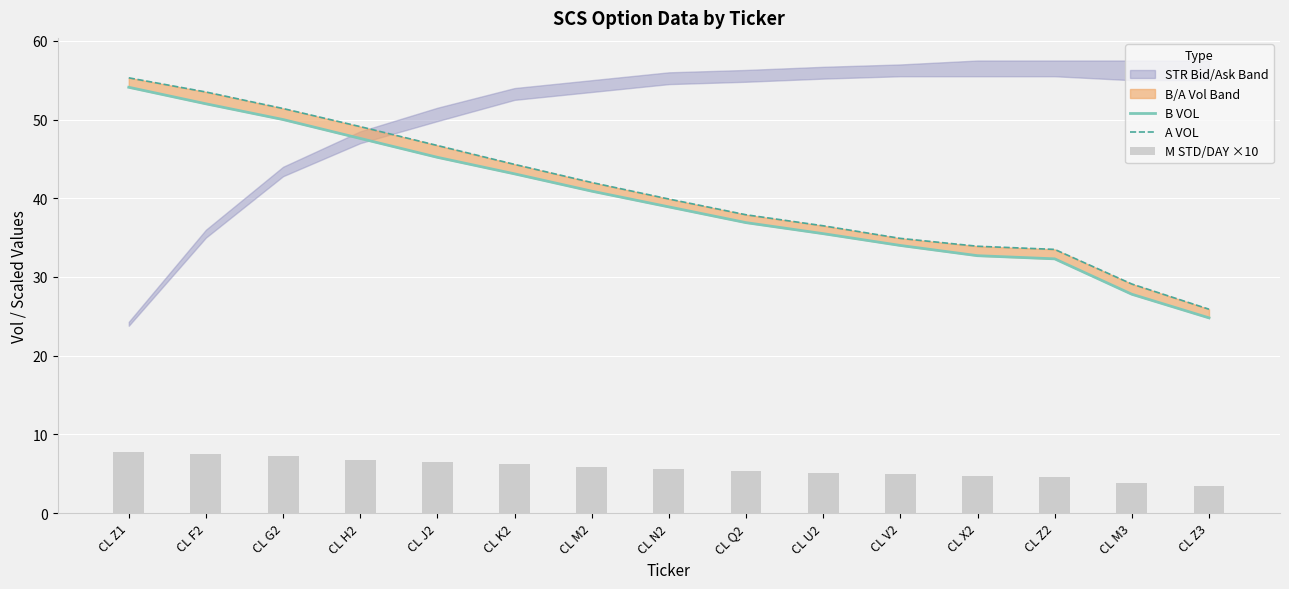

At which label does B VOL first exceed 38?

CL Z1